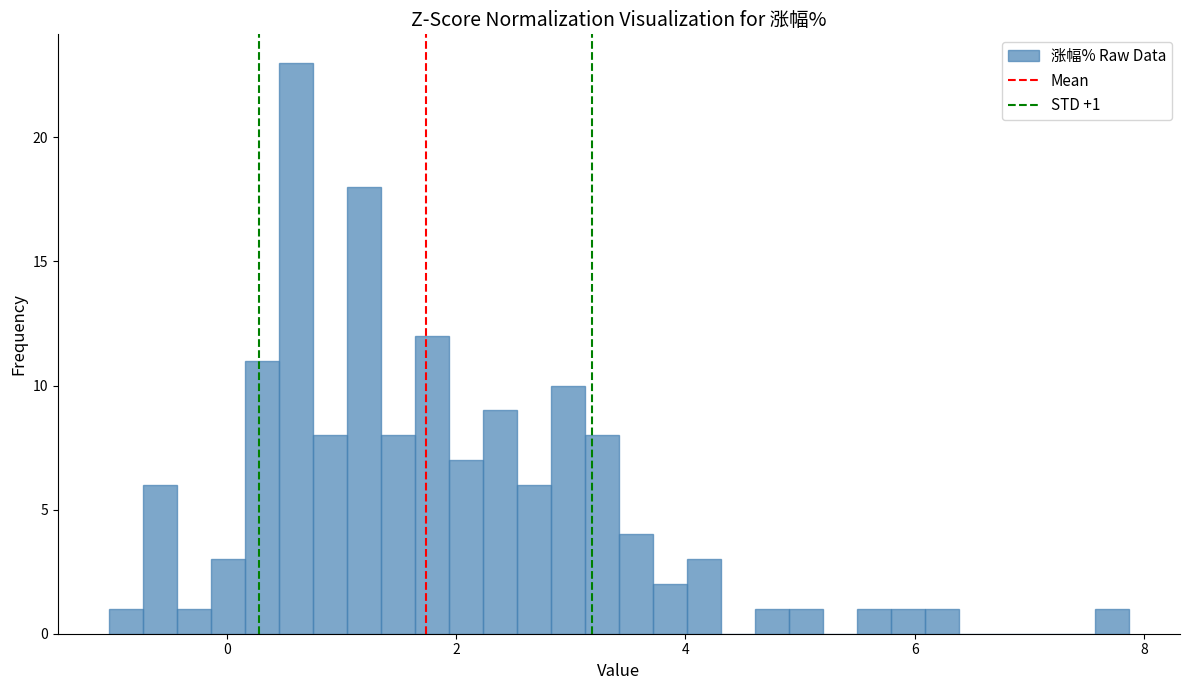

Around what value on the x-axis is the tallest bar? Give the approximate position of its centre, as read against the axis.

0.6